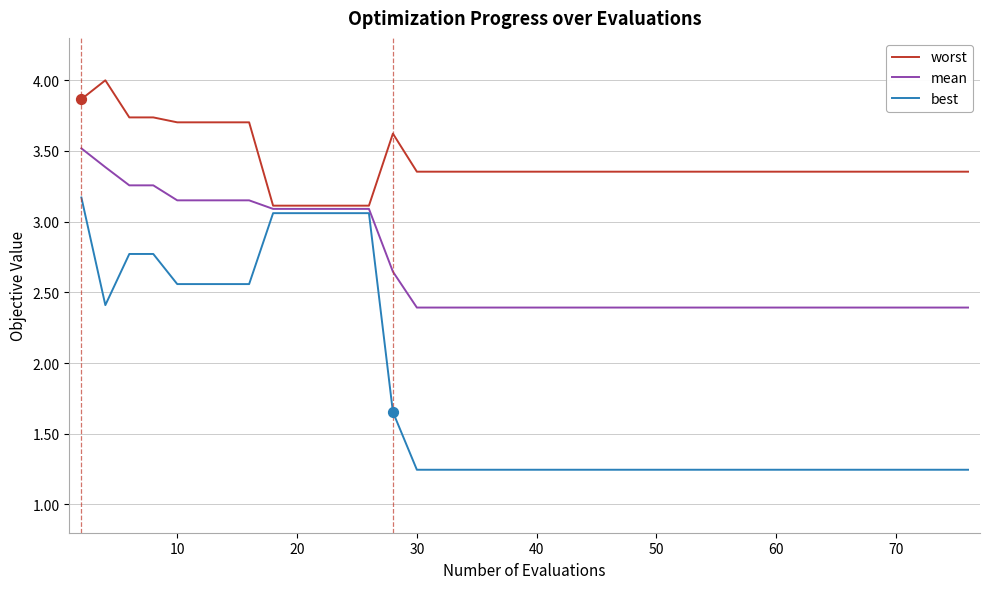

Which series has the largest range (max minus min)?

best